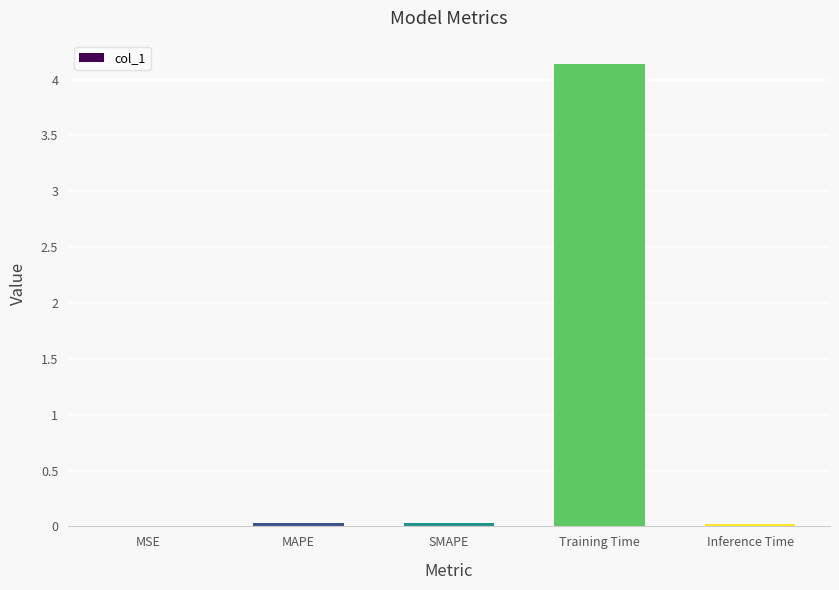

True or false: the data shows 0.0 at MAPE.

True